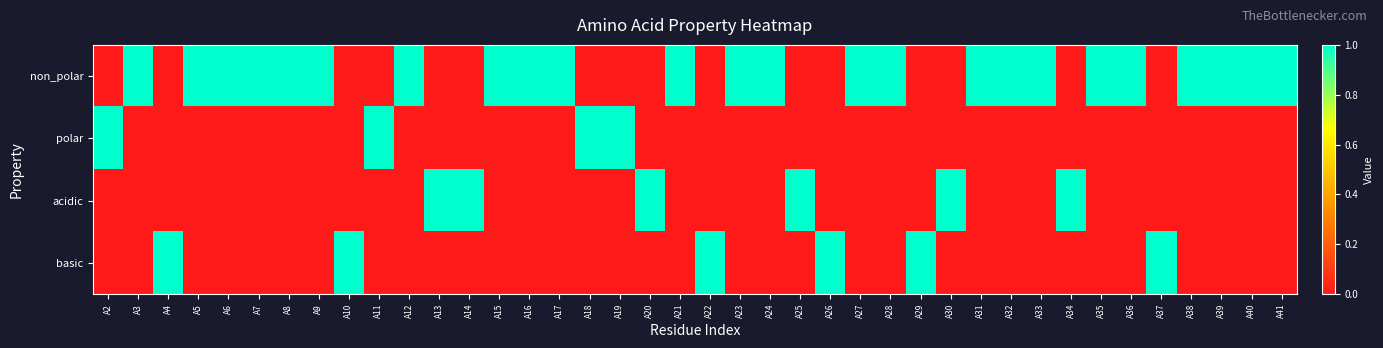

Between A38 and A14, which is larger?

A38